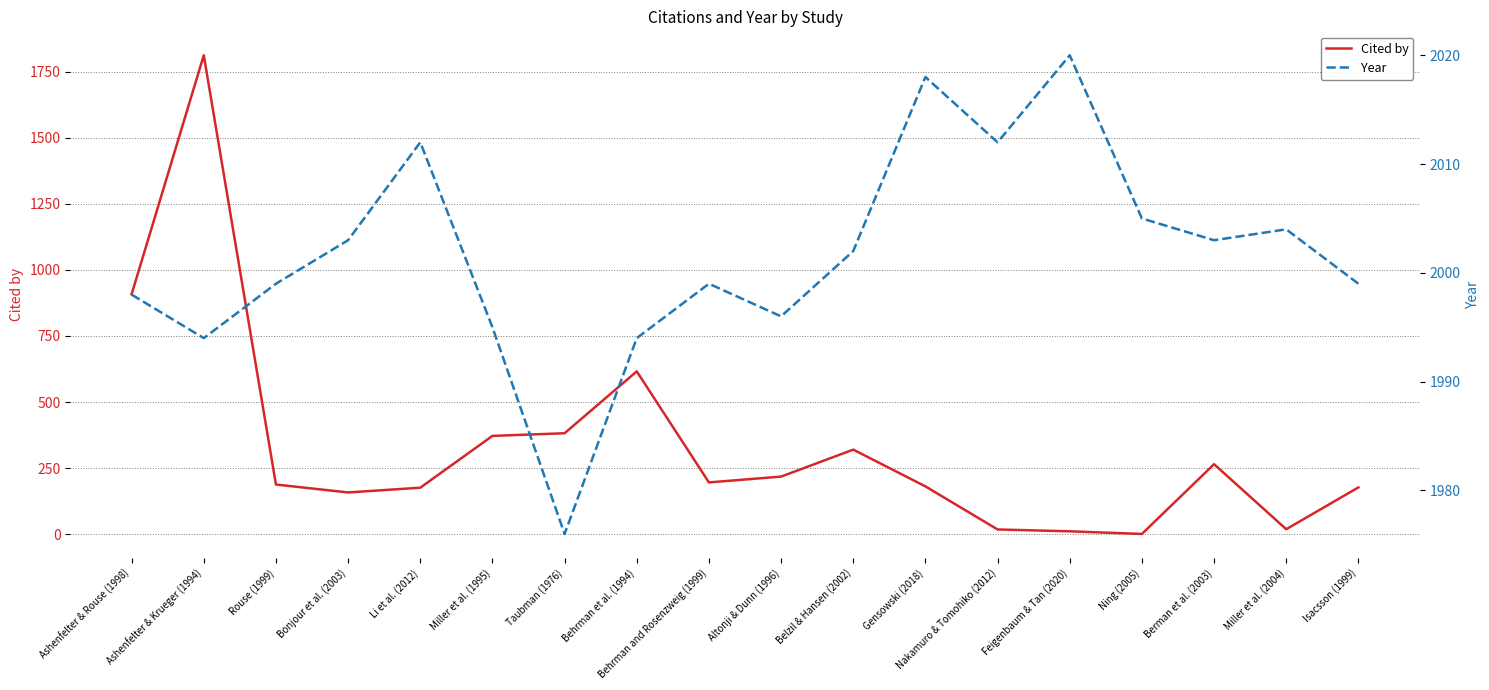

The value of Cited by at Li et al. (2012) is 176. True or false?

True